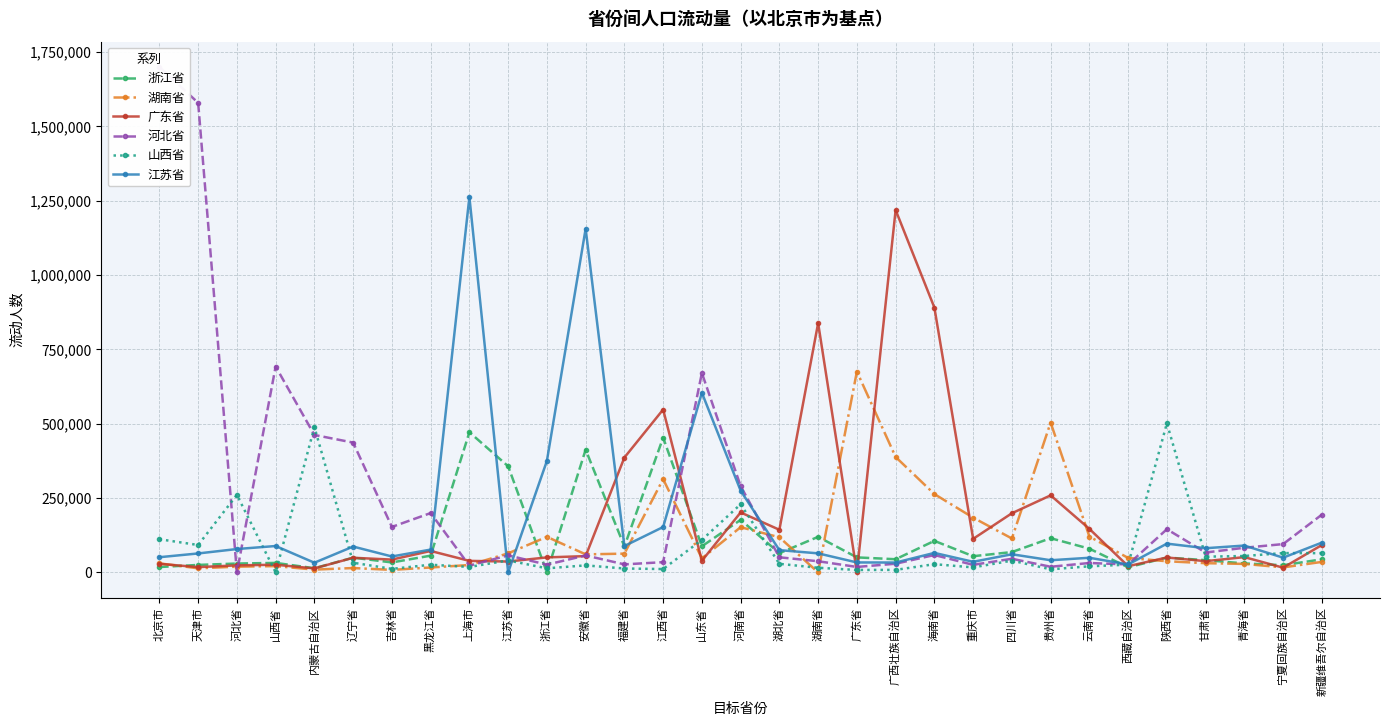

What is the difference between the maximum and minimum values in the 山西省 series?

501543